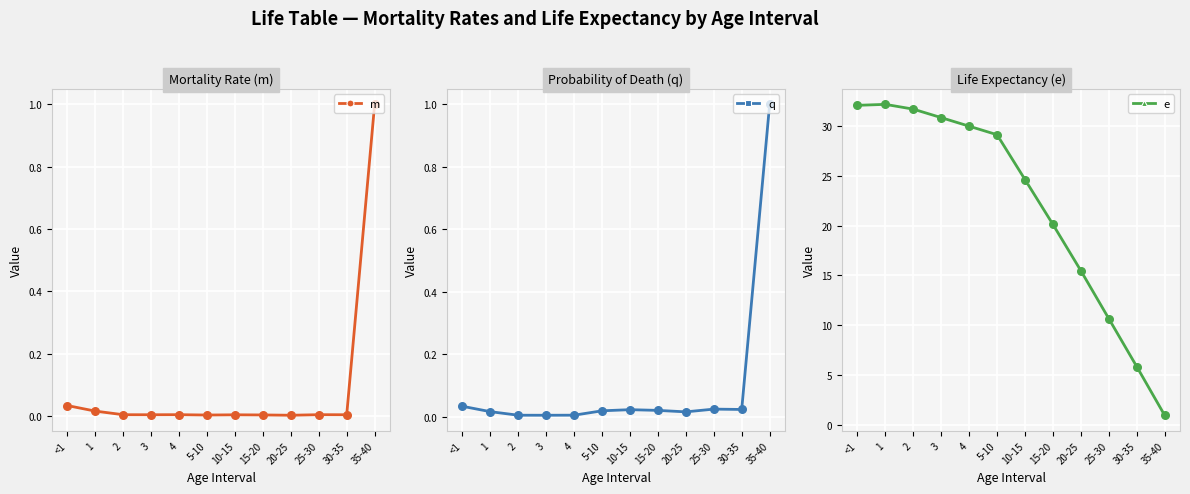

Which series has the largest total across all categories?

e